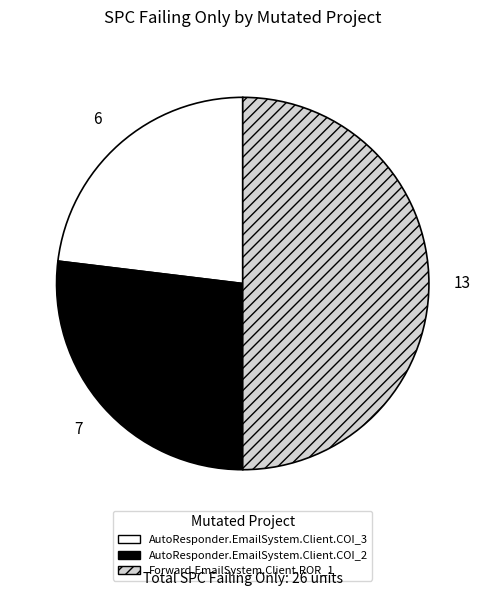

Is AutoResponder.EmailSystem.Client.COI_2 the majority of the pie?

No